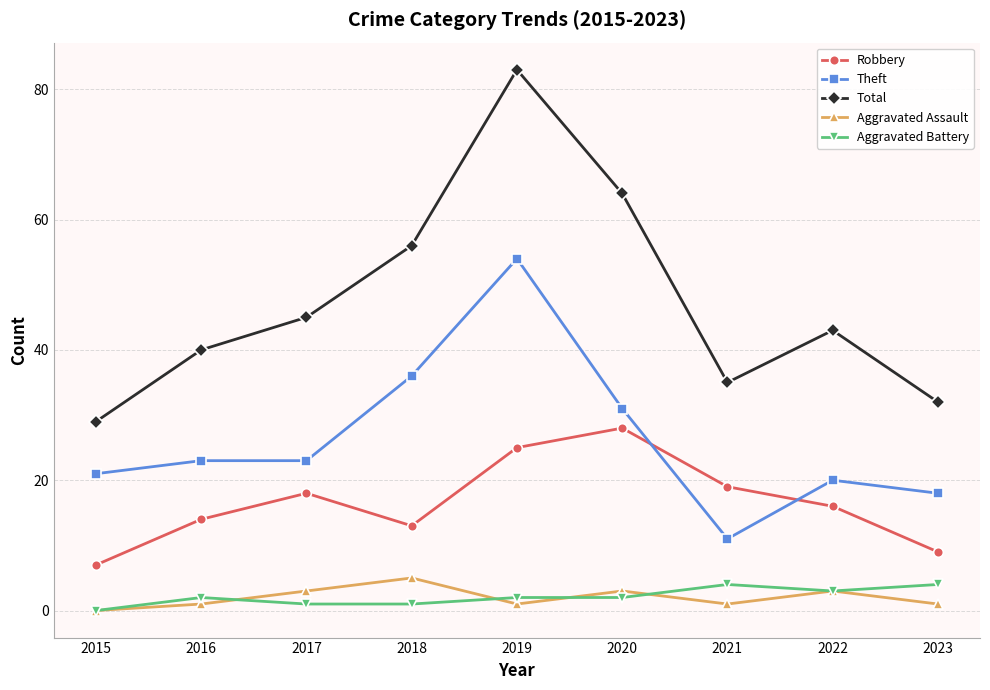

True or false: Aggravated Assault and Total cross at least once.

False